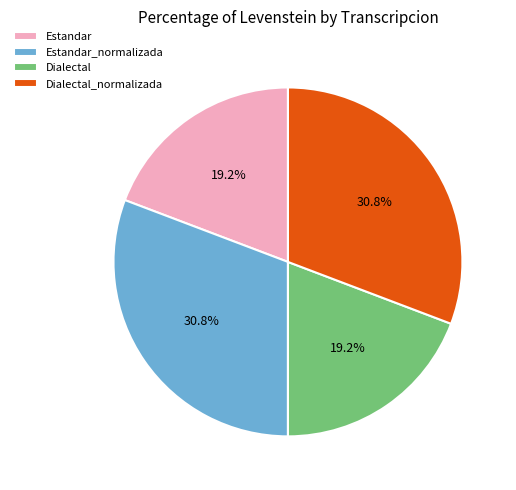

Is it true that Estandar is 19% of the pie?

True